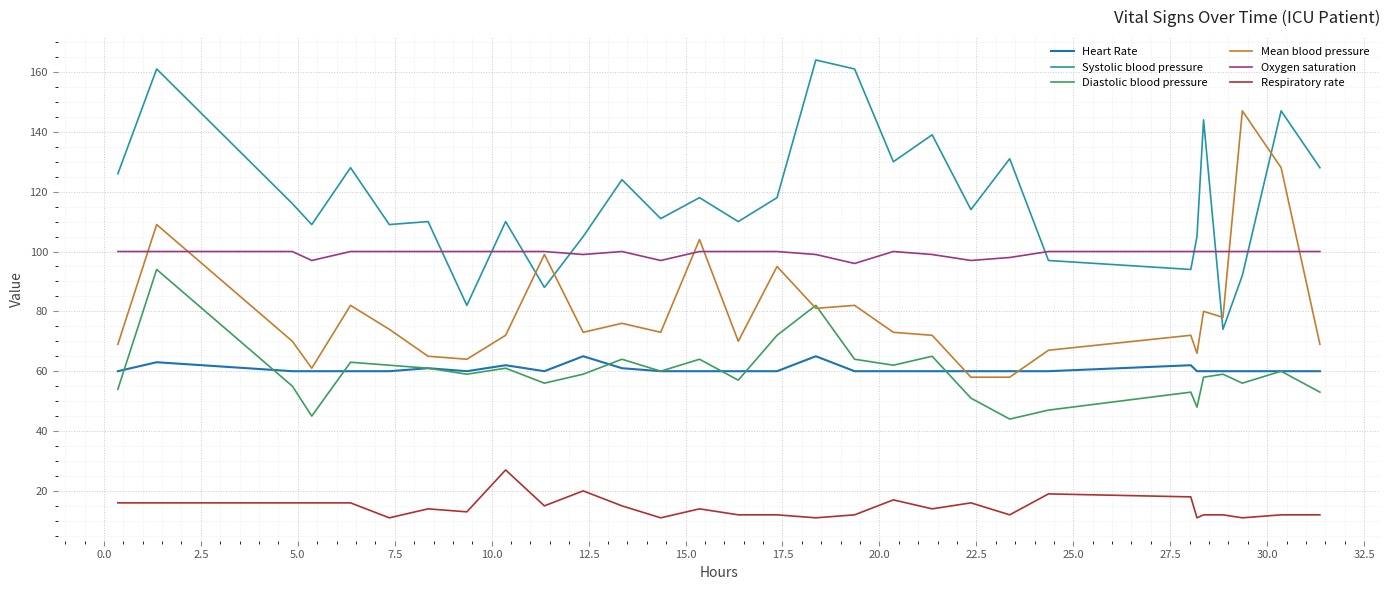

True or false: Heart Rate has more than 2 interior local peaks.

True